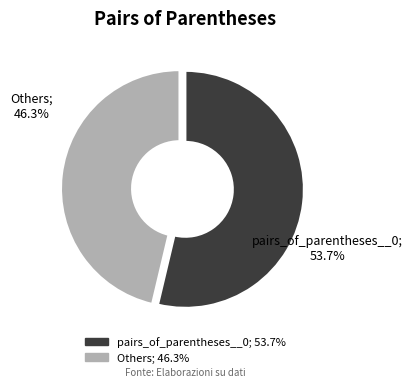

Is there any slice that represents more than half of the pie?

Yes